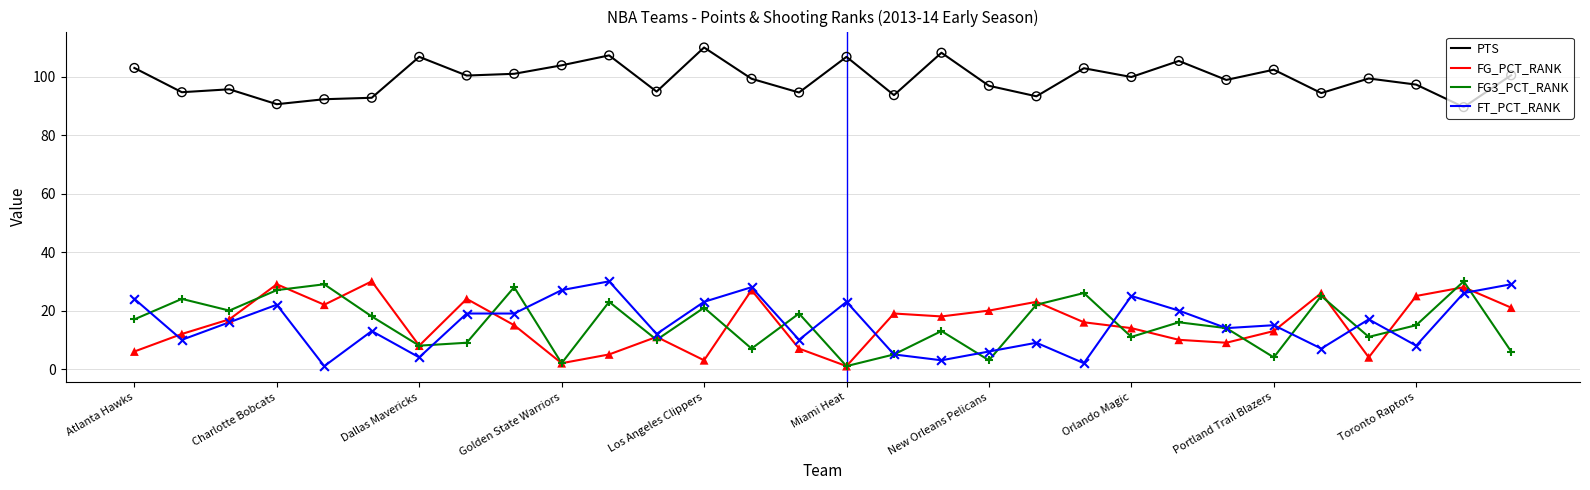

Which series has the largest total across all categories?

PTS